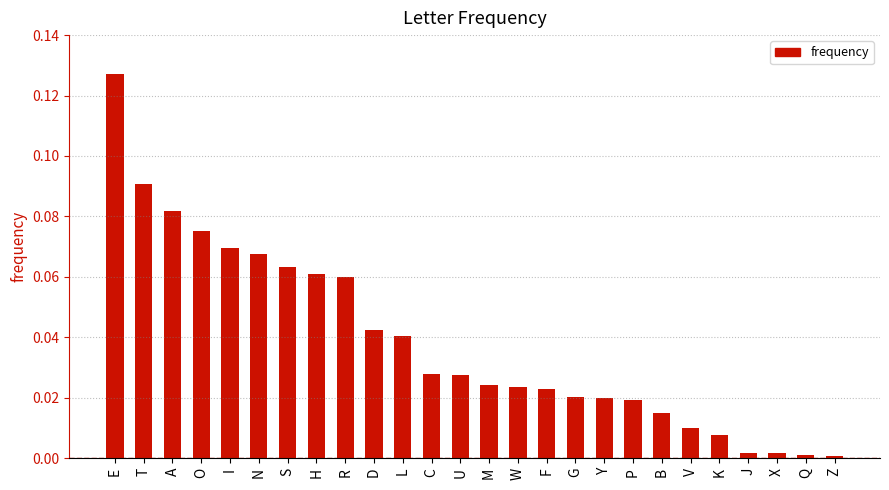

How many bars are there in total?

26